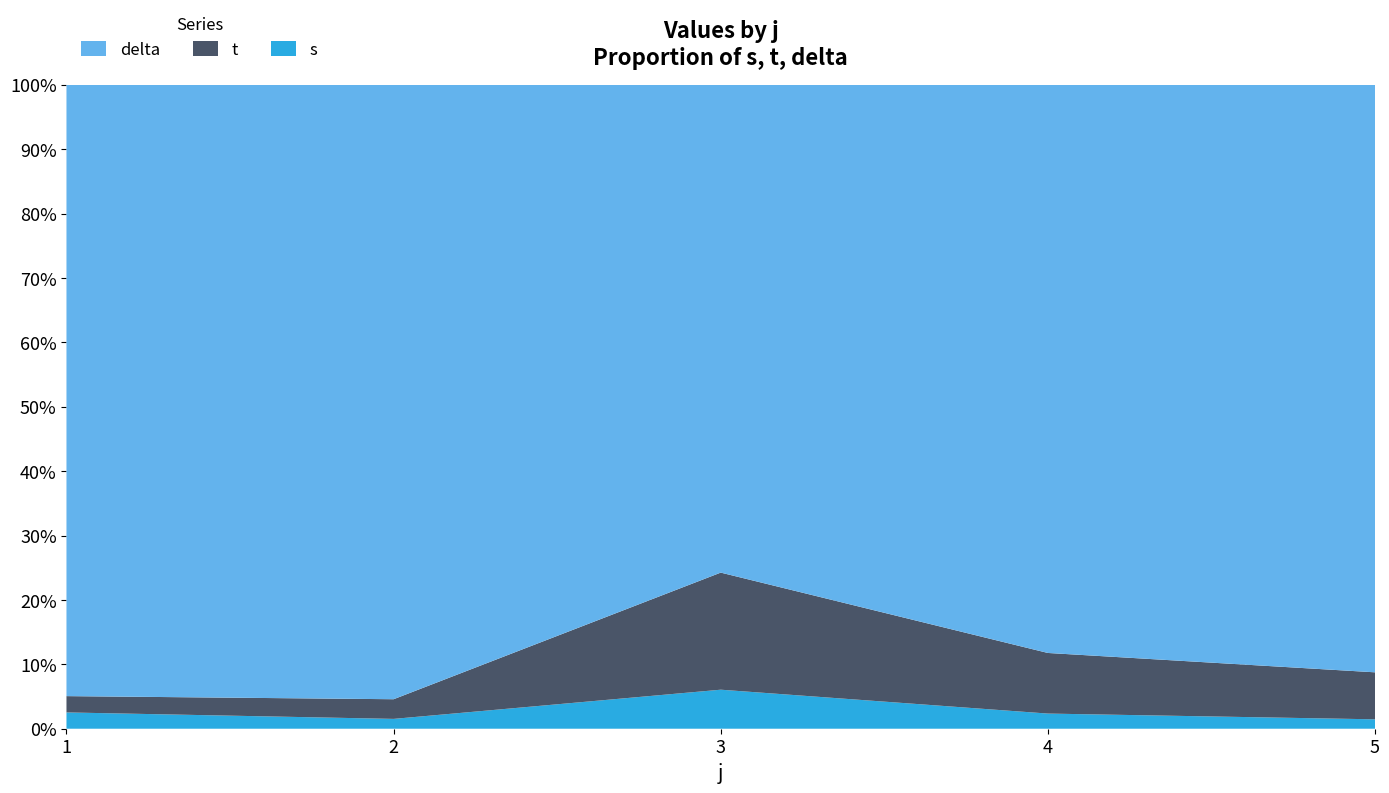

What is the total value across all series at 1?

100.0